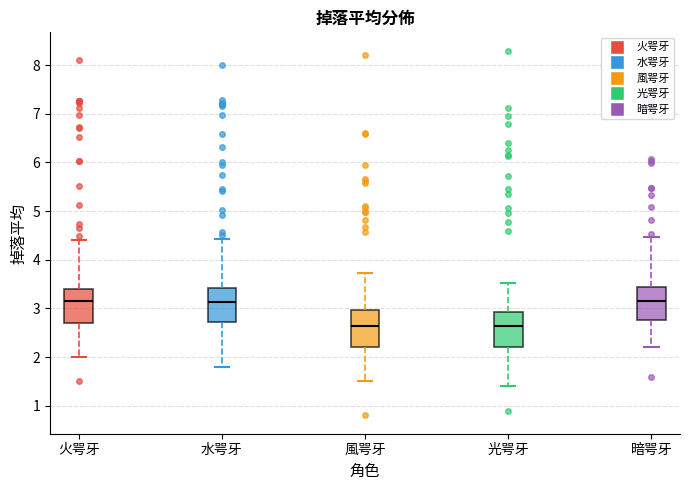

Reading left to right, read every box against the y-axis: the position of its median line, the range the box covers, and the ends of its whiskers. The values are not printed on the chart, so give them approximately, as read against the axis.

火咢牙: median 3.1, box 2.7 to 3.4, whiskers 2.0 to 4.4
水咢牙: median 3.1, box 2.7 to 3.4, whiskers 1.8 to 4.4
風咢牙: median 2.6, box 2.2 to 3.0, whiskers 1.5 to 3.7
光咢牙: median 2.6, box 2.2 to 2.9, whiskers 1.4 to 3.5
暗咢牙: median 3.1, box 2.8 to 3.4, whiskers 2.2 to 4.5